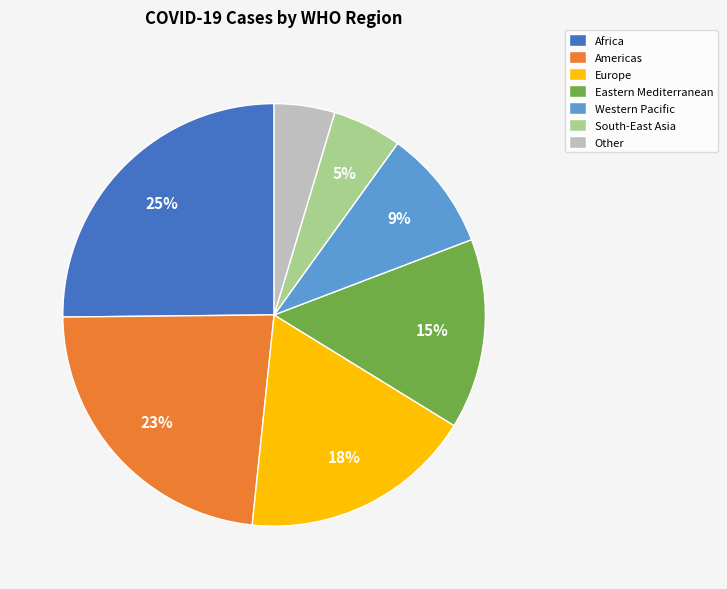

To the nearest percent, what is the difference between the Africa and Americas slice percentages?

2%